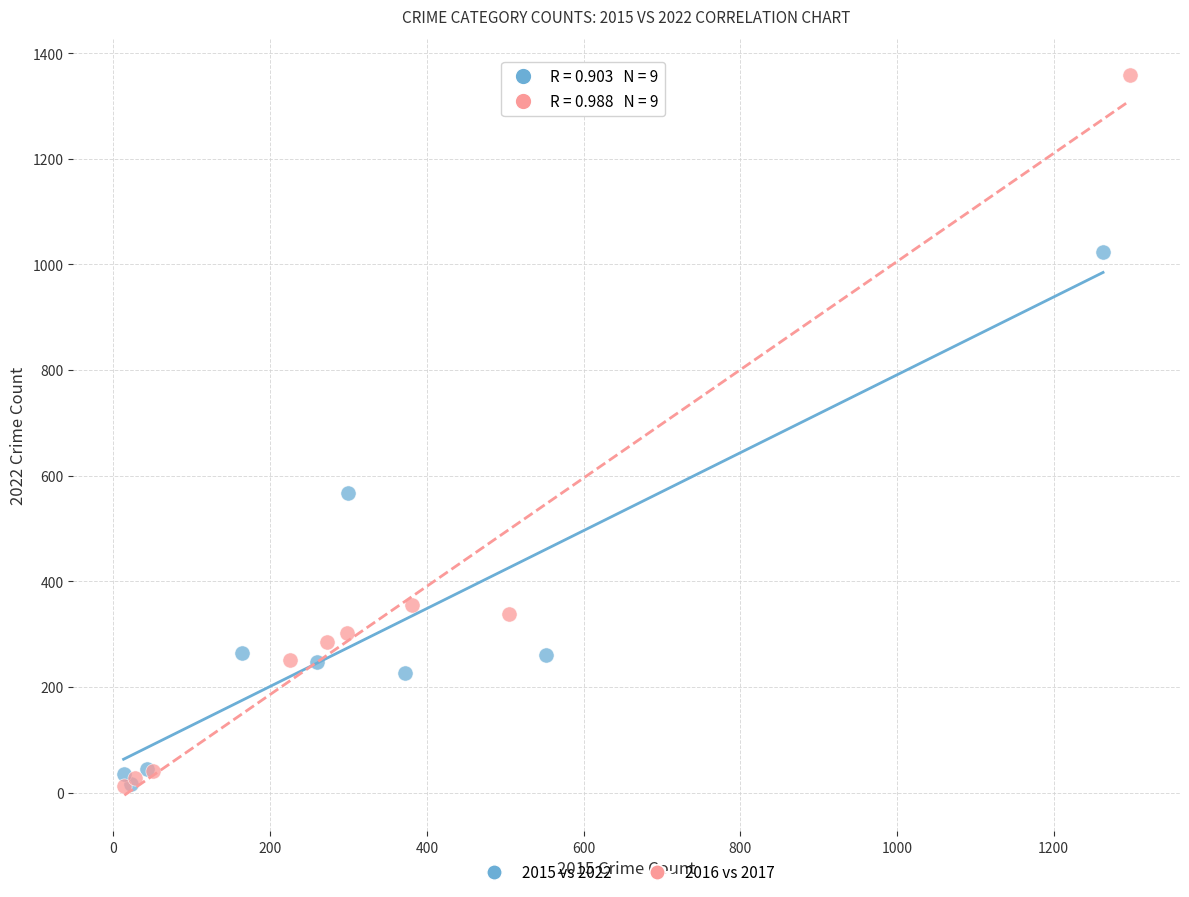

Which series has the widest spread of Y values?

2016 vs 2017